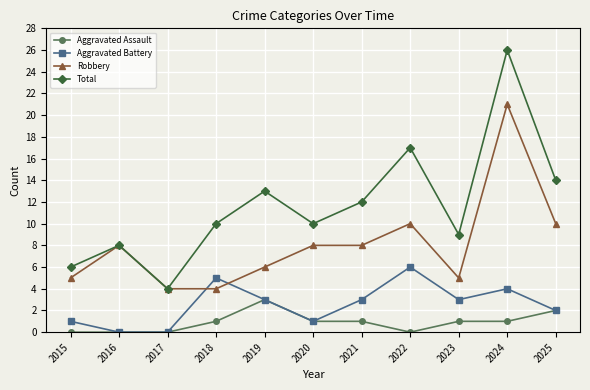

Where is Total nearest to the value 15?

2025